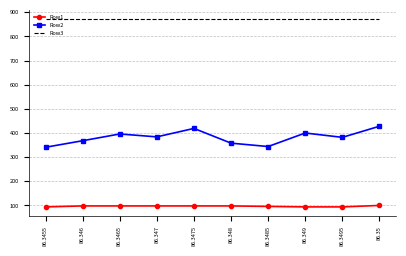

List the series in order of their peak value, highest first.

Row3, Row2, Row1